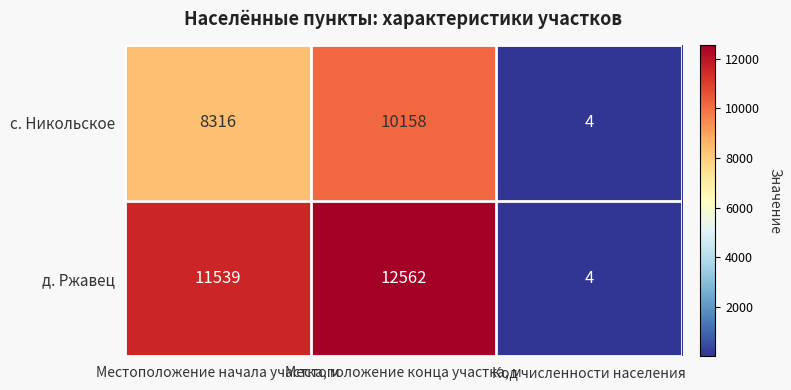

Is it true that д. Ржавец equals 12562 at Местоположение конца участка, м?

True